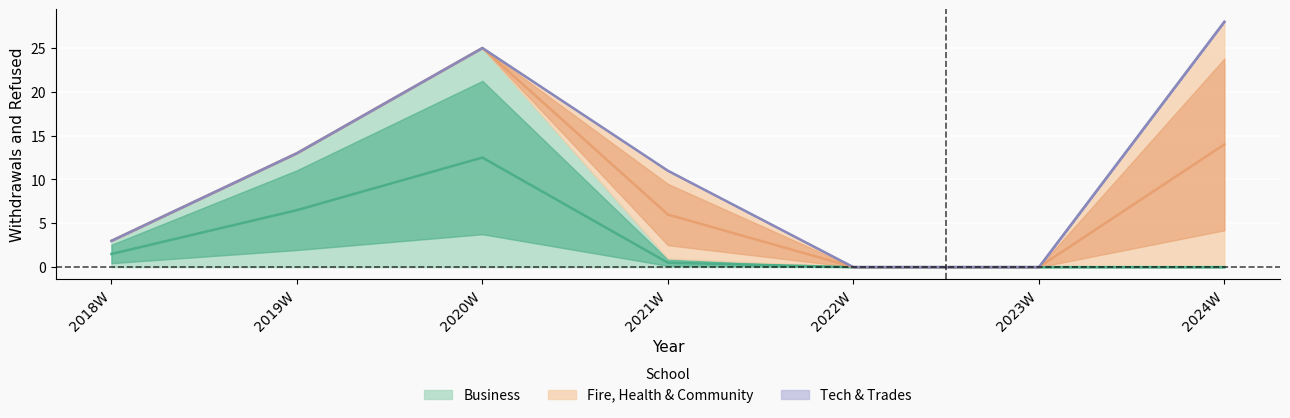

Which series changed the most between 2023W and 2024W?

Fire, Health & Community